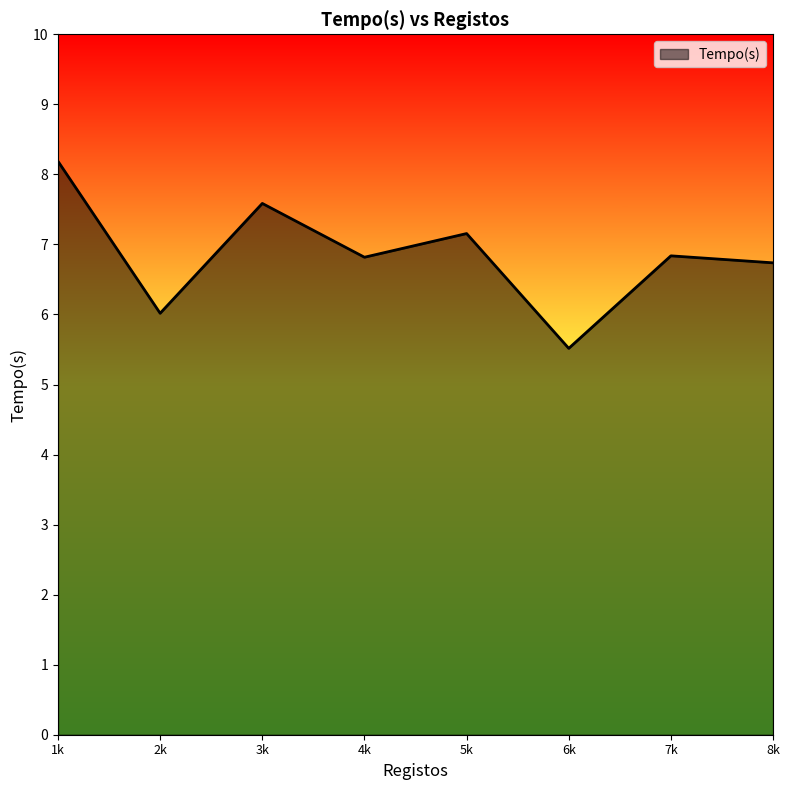

What is the average value?

6.9